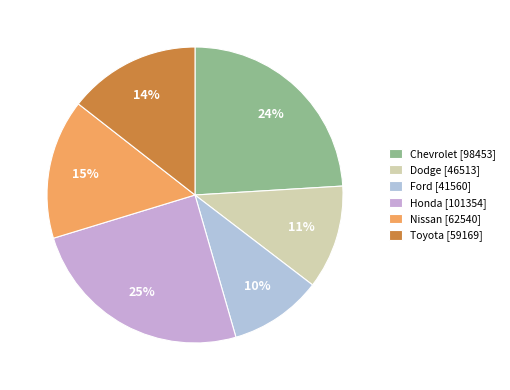

Which slice is the largest?

Honda